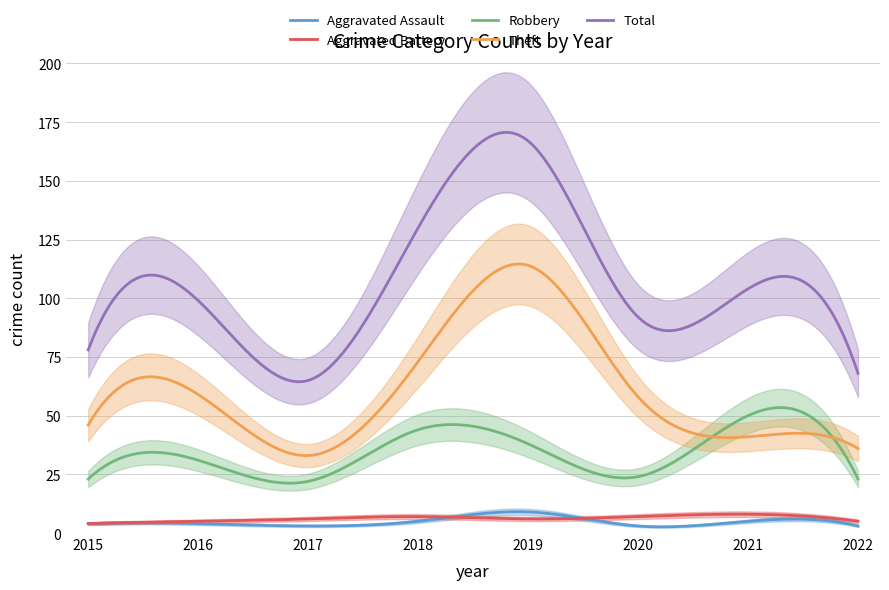

What is the total value across all series at 2016?

198